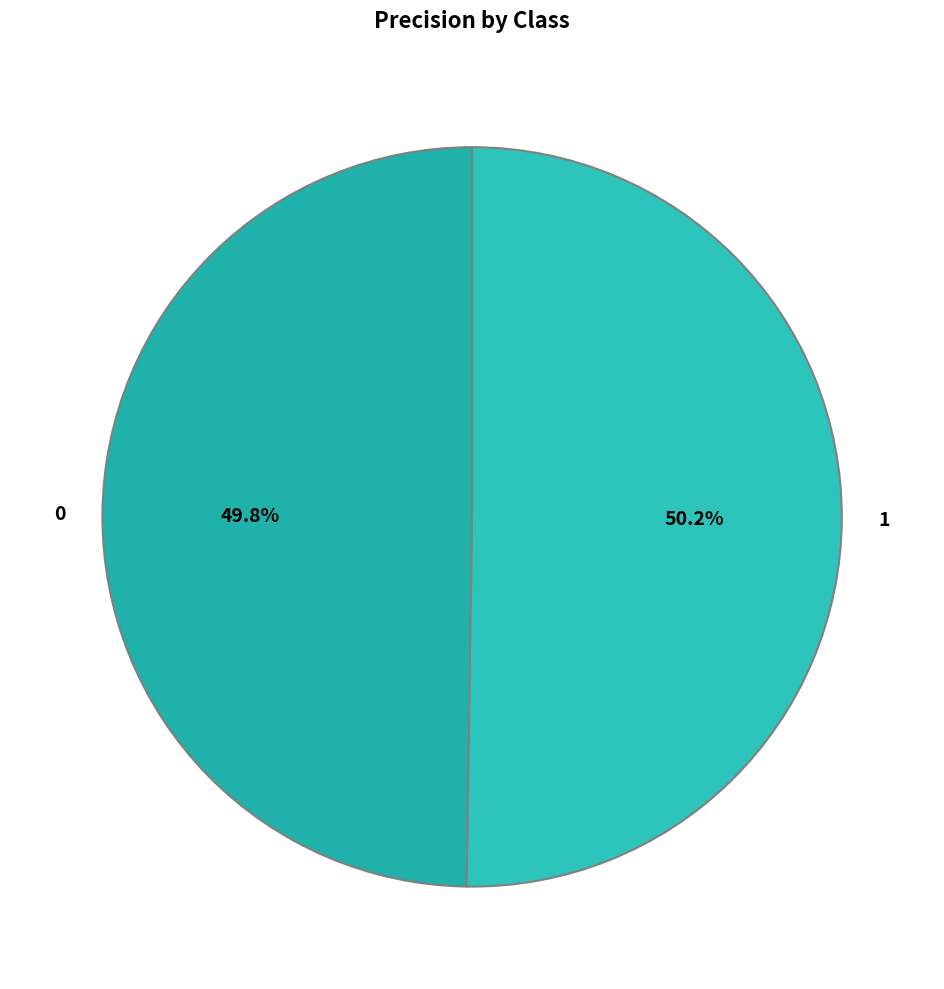

Combined, what portion of the pie is 1 and 0?

100.0%